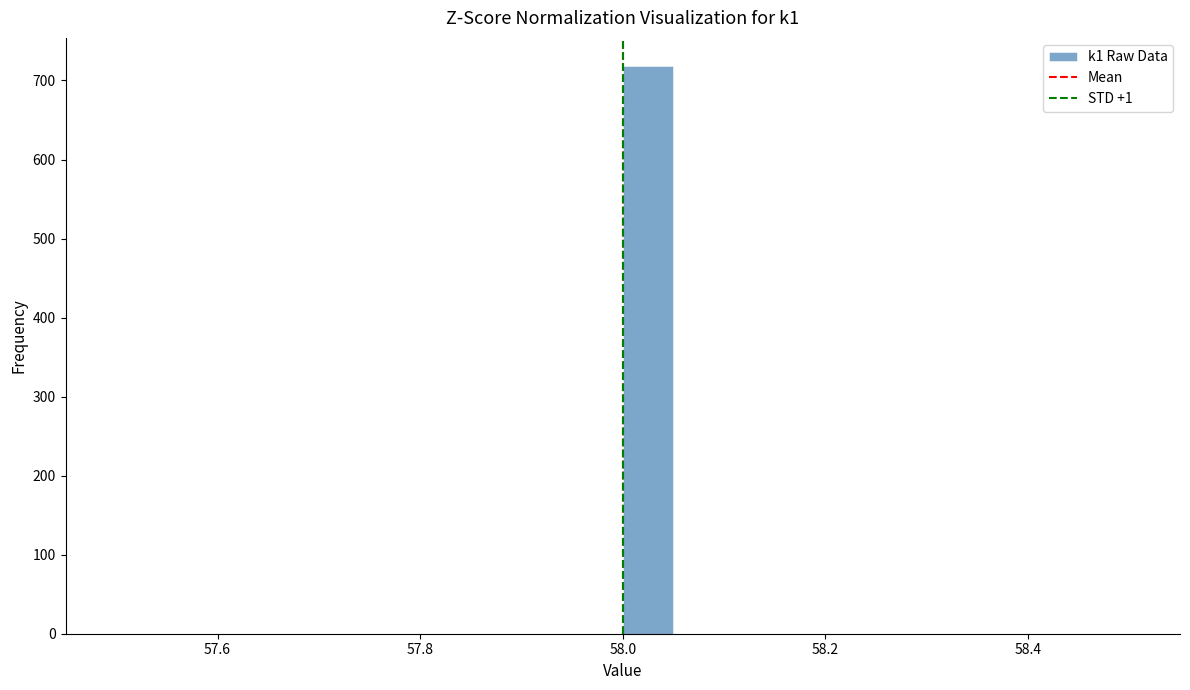

Around what value on the x-axis is the tallest bar? Give the approximate position of its centre, as read against the axis.

58.02